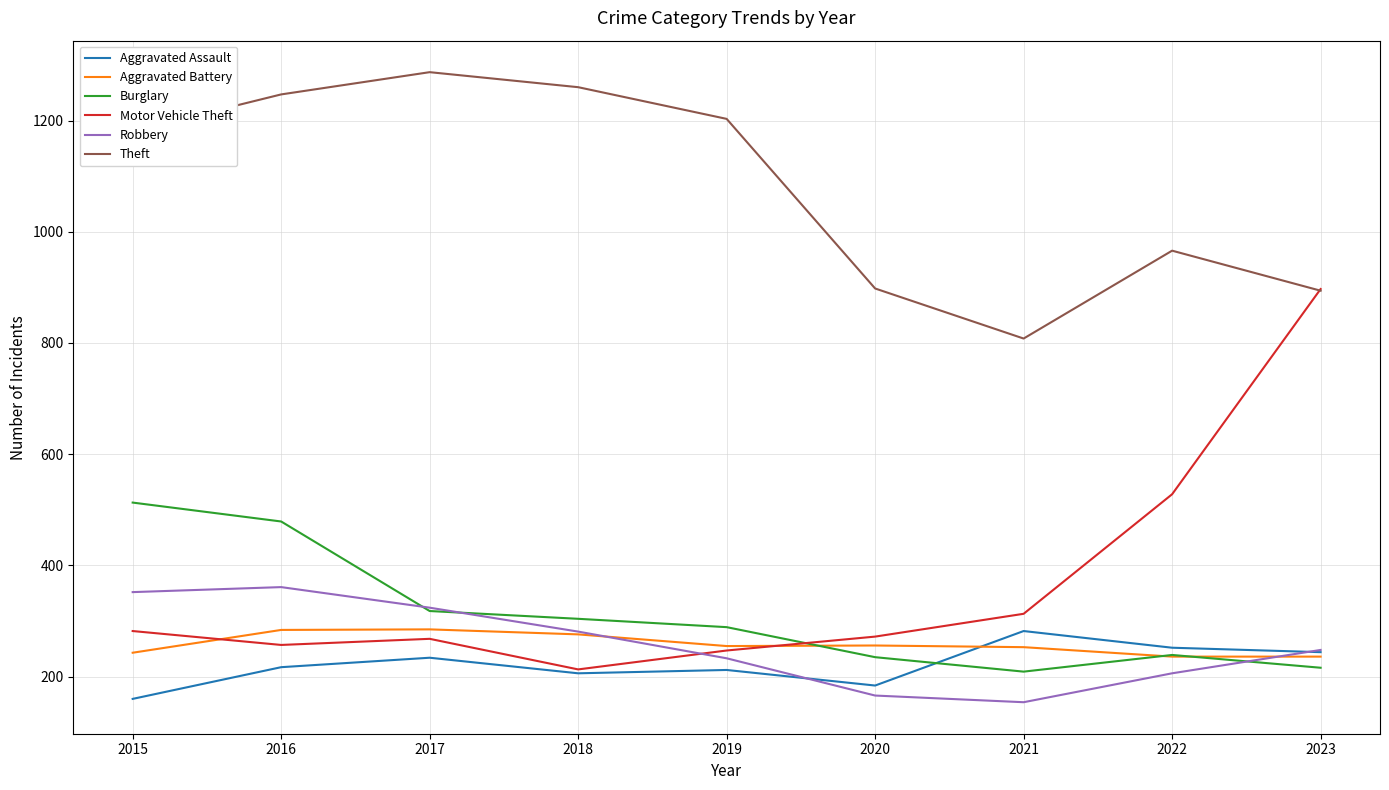

What are all the series names shown in the legend?

Aggravated Assault, Aggravated Battery, Burglary, Motor Vehicle Theft, Robbery, Theft